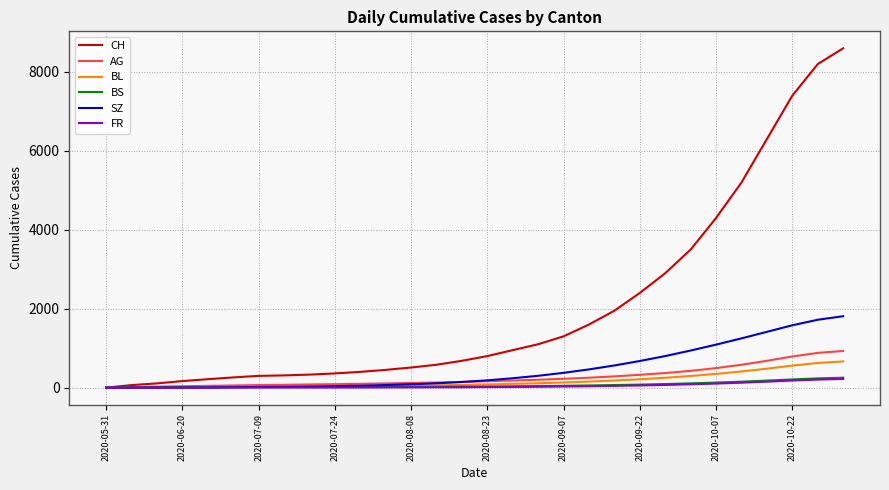

What is the maximum value shown in the chart?

8600